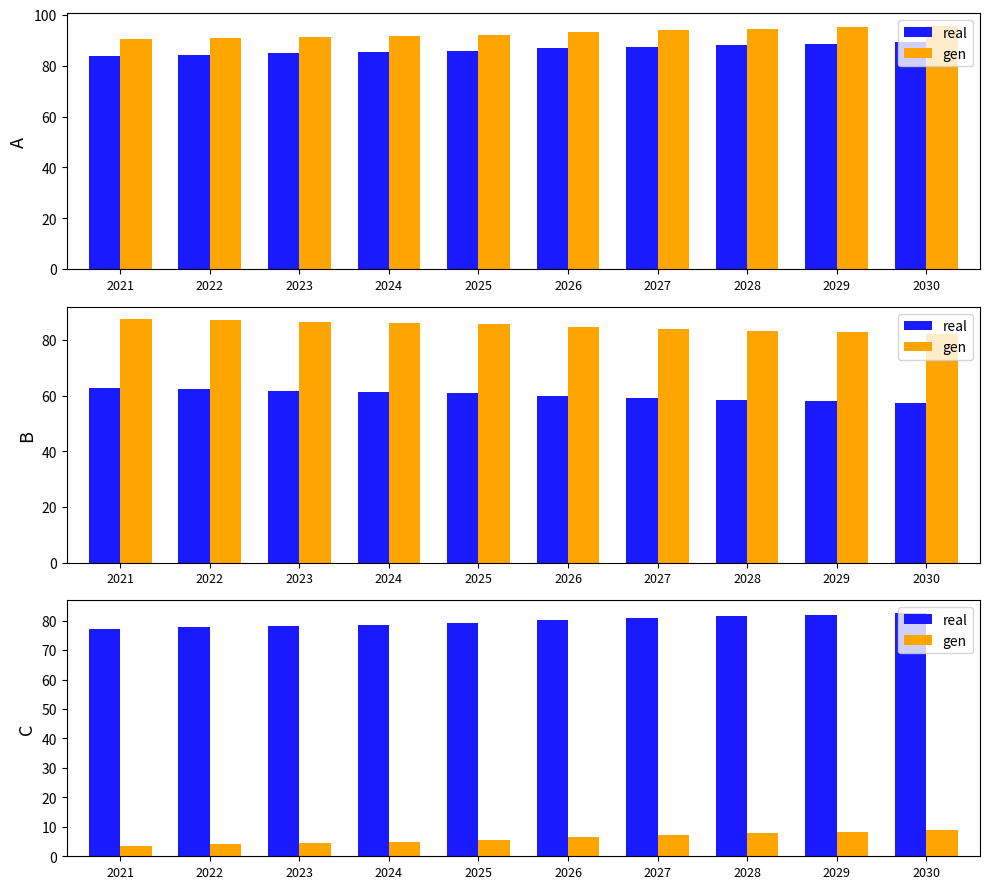

What is the difference between the maximum and minimum values in the gen series?

5.4